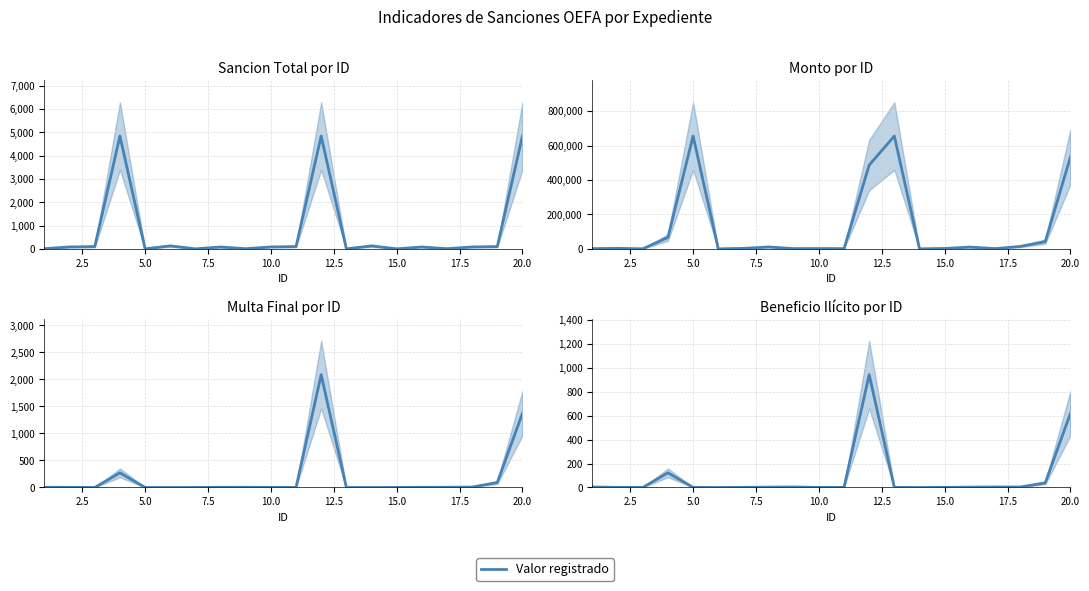

What is the approximate value at 5.0?

0.3